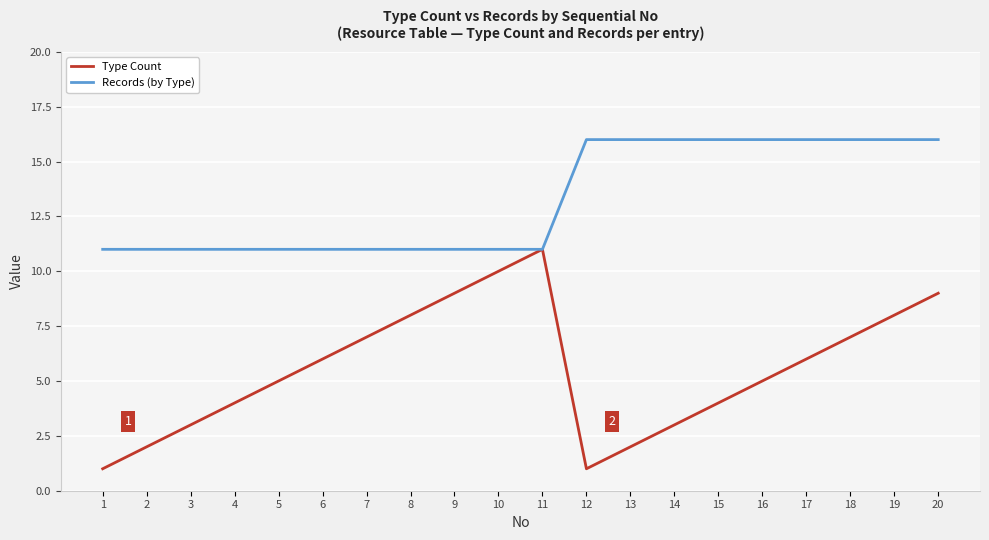

The value of Type Count at 9 is 9. True or false?

True